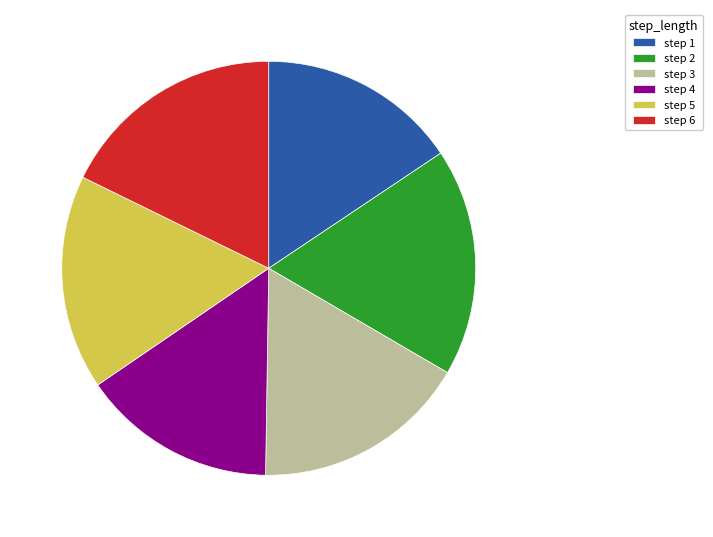

How many segments does this pie chart have?

6